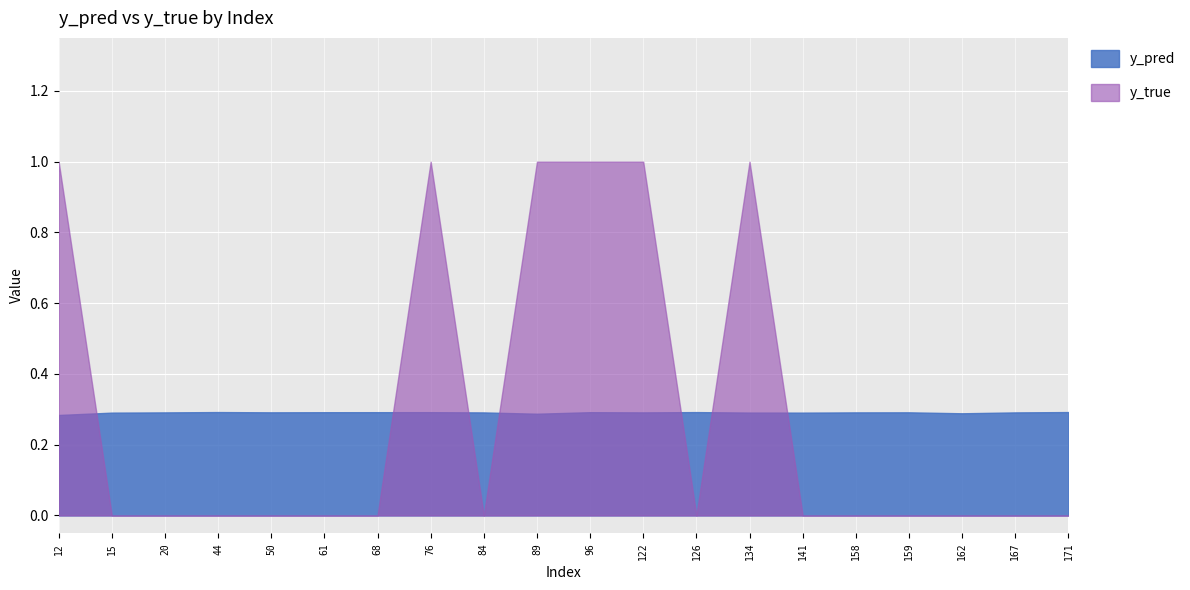

What is the value of the y_pred point at the 8th from the left?

0.3